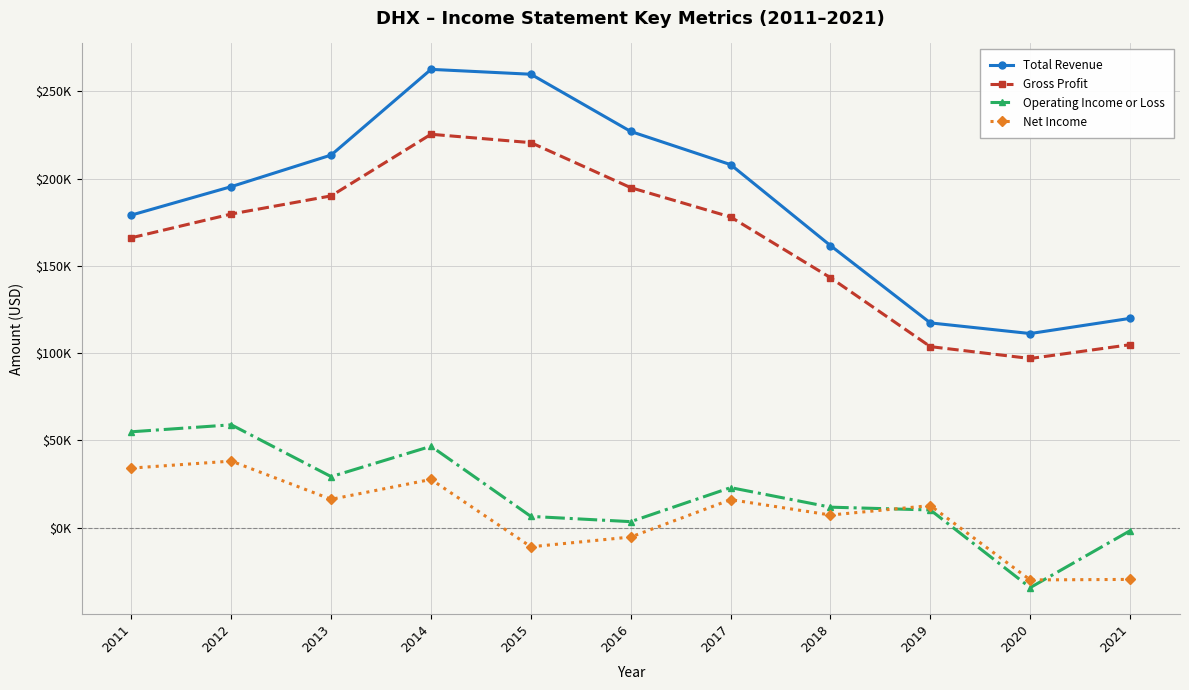

Is this an area chart (filled region under the line)?

No